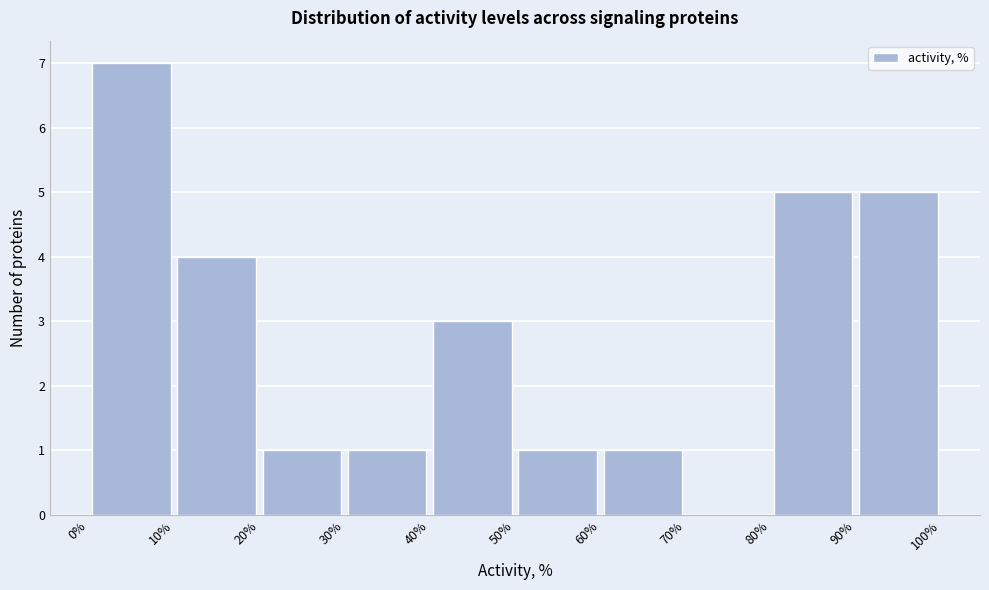

Over which range of the x-axis is the bar tallest?

0% to 10%